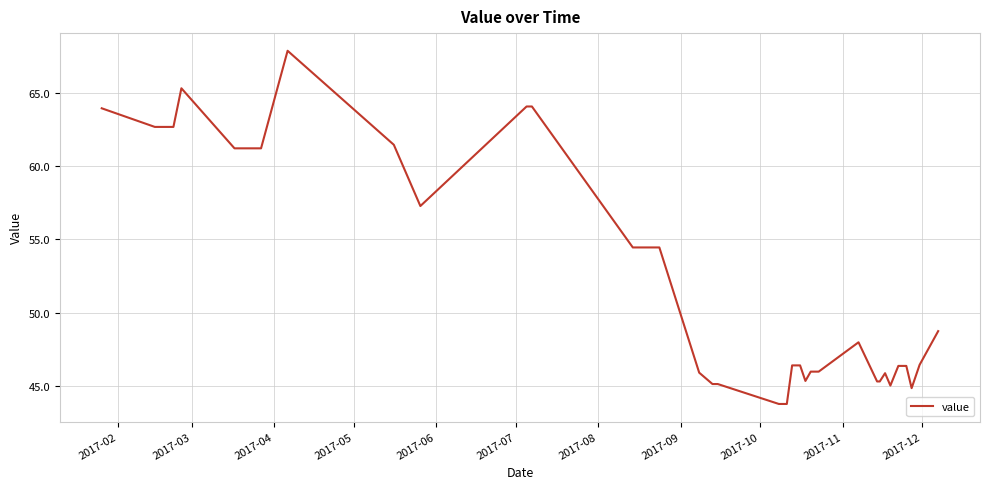

What is the maximum value shown in the chart?

67.9